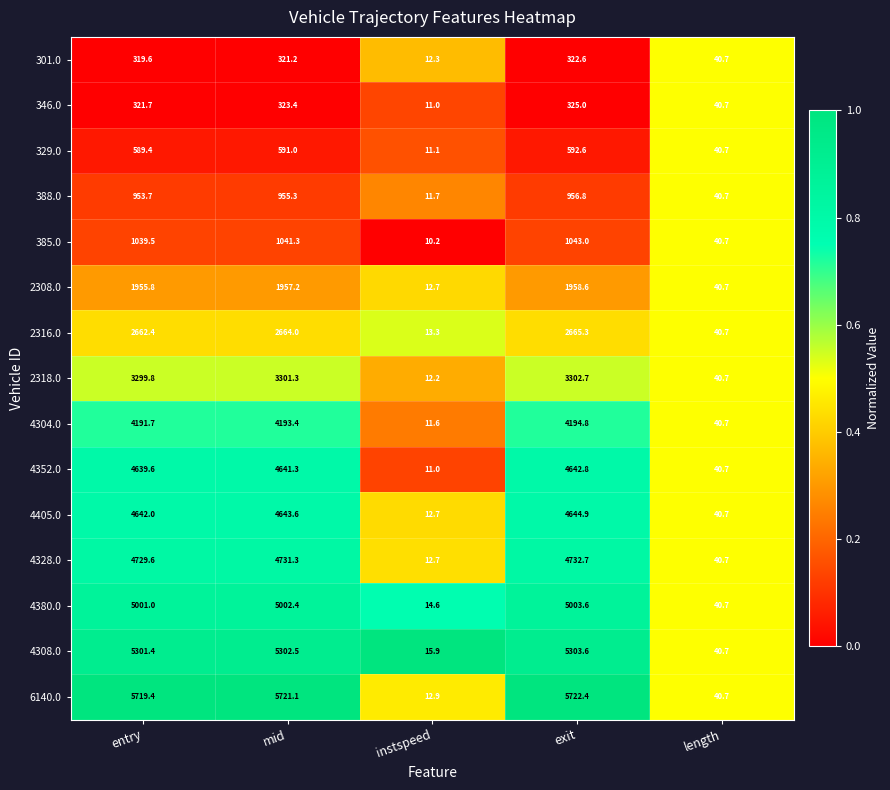

Which category has the highest value across all series?

exit